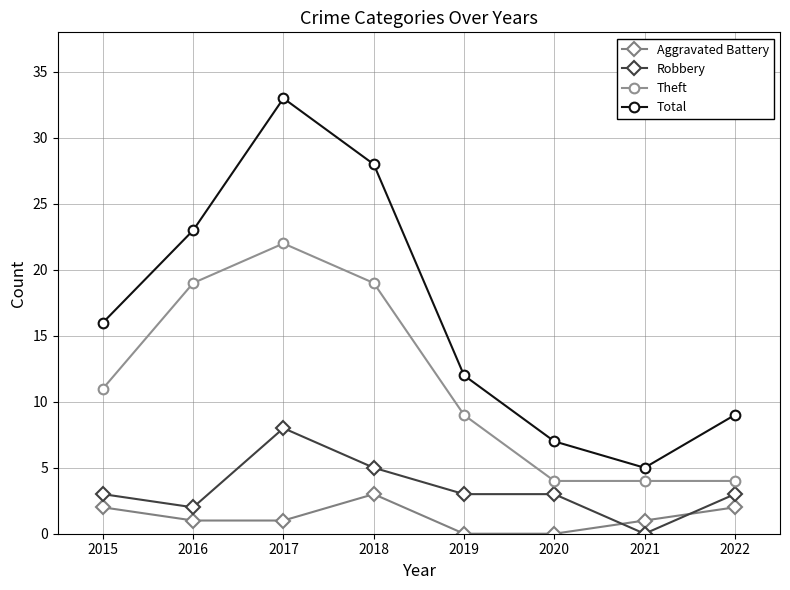

Is it true that Aggravated Battery equals 3 at 2018?

True